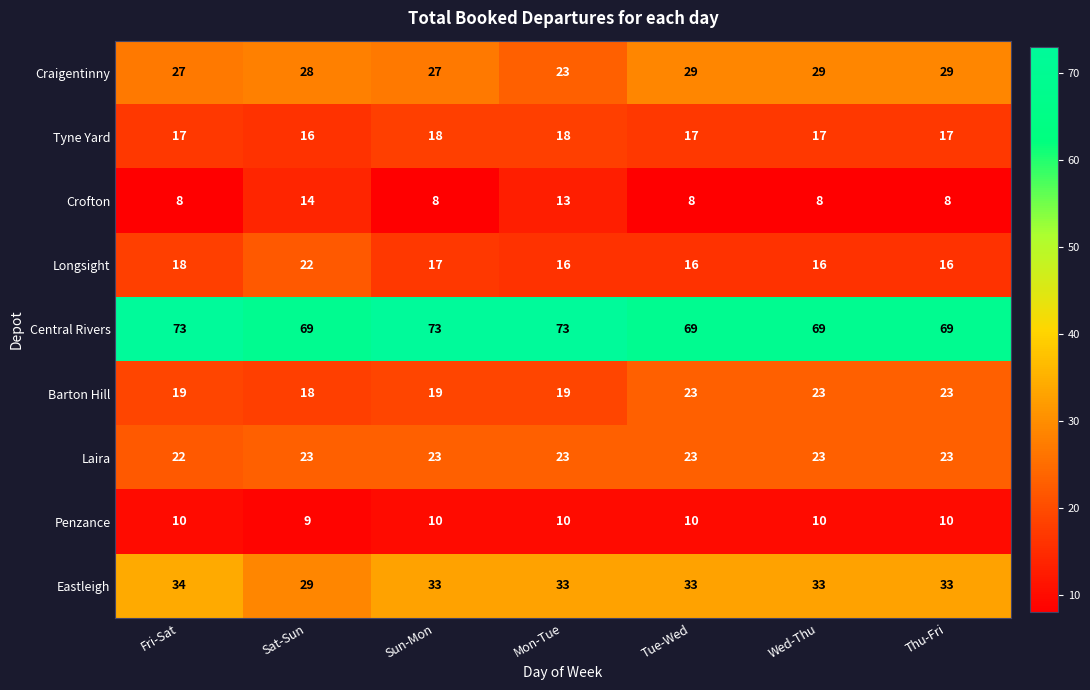

Count the Craigentinny values in the range 27 to 29.

6